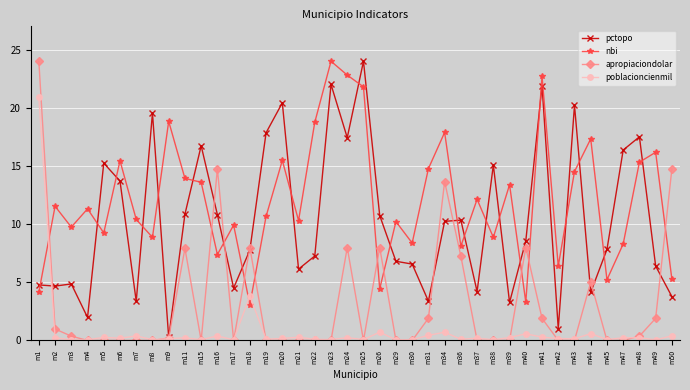

Rank the series by their average value, from highest to lowest.

nbi, pctopo, apropiaciondolar, poblacioncienmil